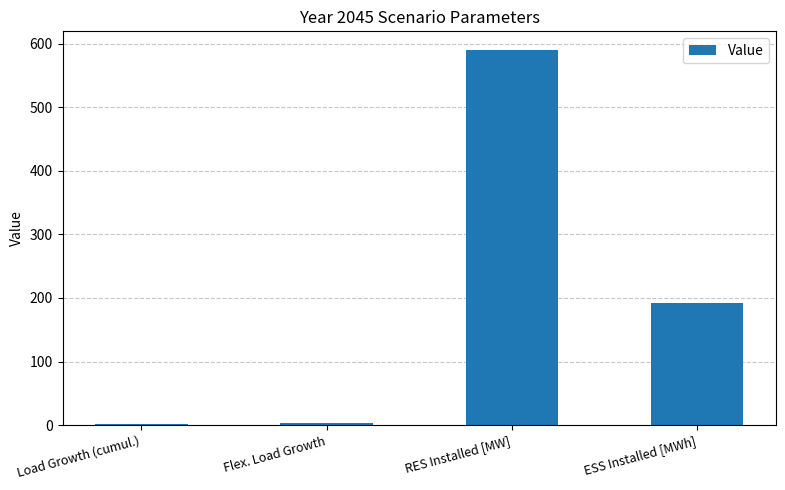

Between RES Installed [MW] and Flex. Load Growth, which is larger?

RES Installed [MW]